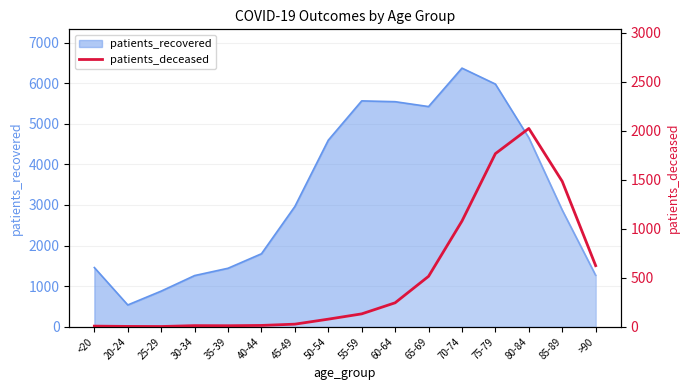

Reading left to right, extract all data points from this chart.

6	3	2	11	10	13	26	77	131	244	514	1078	1766	2023	1483	623